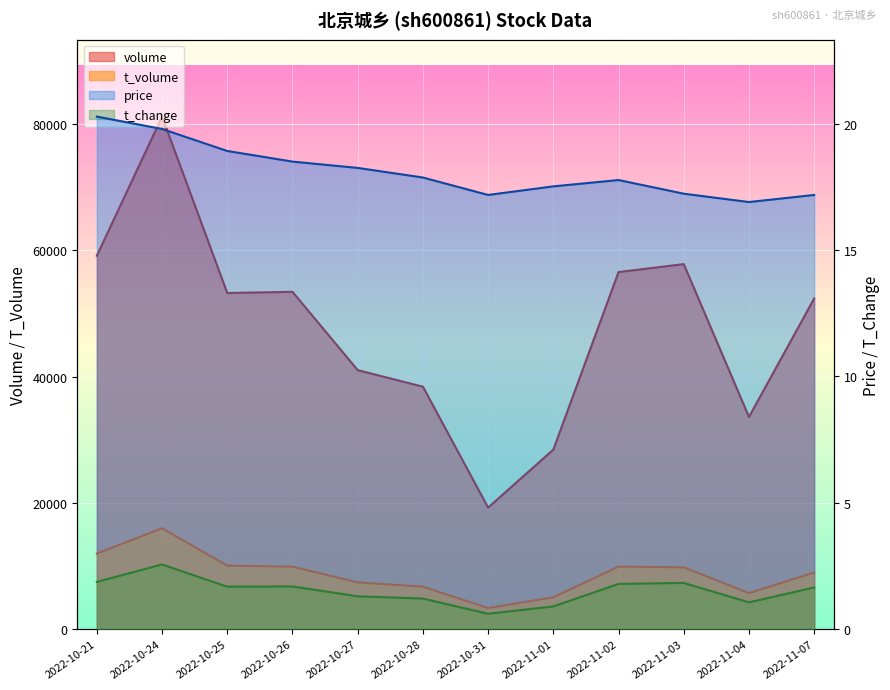

Which series has the widest spread of values?

volume